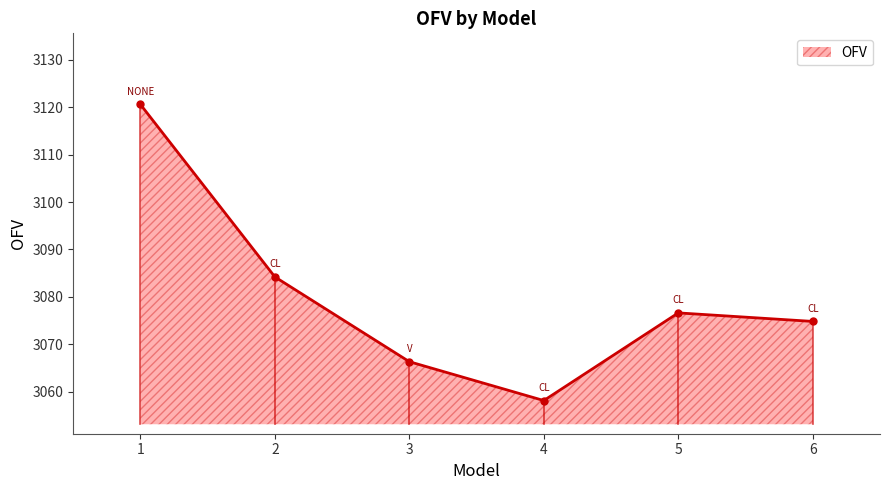

Rank the categories by value from lowest to highest.

4, 3, 6, 5, 2, 1